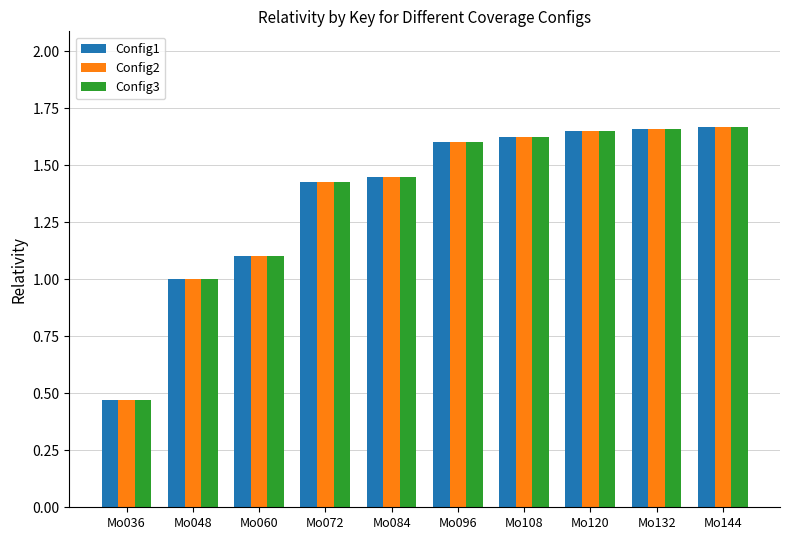

What is the difference between the maximum and minimum values in the Config1 series?

1.2